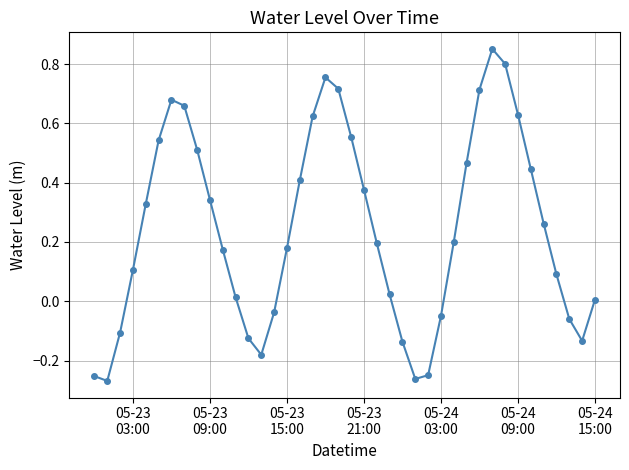

What is the difference between the maximum and minimum values?

1.1